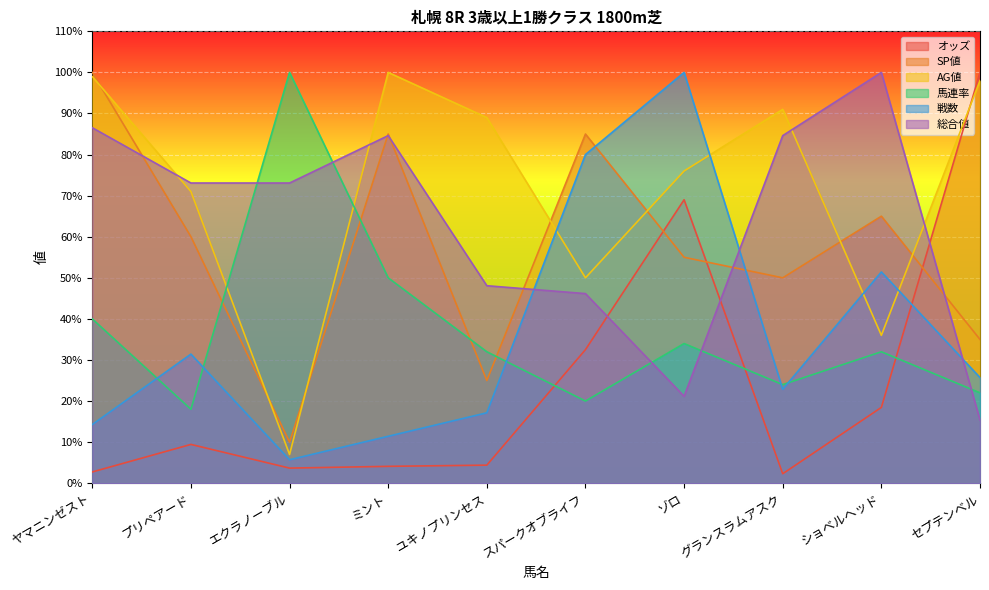

Reading left to right, extract all data points from this chart.

オッズ: ヤマニンゼスト=2.7	プリペアード=9.4	エクラノーブル=3.7	ミント=4.1	ユキノプリンセス=4.4	スパークオブライフ=32.5	ゾロ=69.0	グランスラムアスク=2.3	ショベルヘッド=18.5	セプテンベル=100.0
SP値: ヤマニンゼスト=100.0	プリペアード=60.0	エクラノーブル=10.0	ミント=85.0	ユキノプリンセス=25.0	スパークオブライフ=85.0	ゾロ=55.0	グランスラムアスク=50.0	ショベルヘッド=65.0	セプテンベル=35.0
AG値: ヤマニンゼスト=99.0	プリペアード=71.0	エクラノーブル=7.0	ミント=100.0	ユキノプリンセス=89.0	スパークオブライフ=50.0	ゾロ=76.0	グランスラムアスク=91.0	ショベルヘッド=36.0	セプテンベル=98.0
馬連率: ヤマニンゼスト=40.0	プリペアード=18.0	エクラノーブル=100.0	ミント=50.0	ユキノプリンセス=32.0	スパークオブライフ=20.0	ゾロ=34.0	グランスラムアスク=24.0	ショベルヘッド=32.0	セプテンベル=22.0
戦数: ヤマニンゼスト=14.3	プリペアード=31.4	エクラノーブル=5.7	ミント=11.4	ユキノプリンセス=17.1	スパークオブライフ=80.0	ゾロ=100.0	グランスラムアスク=22.9	ショベルヘッド=51.4	セプテンベル=25.7
総合値: ヤマニンゼスト=86.5	プリペアード=73.1	エクラノーブル=73.1	ミント=84.6	ユキノプリンセス=48.1	スパークオブライフ=46.2	ゾロ=21.2	グランスラムアスク=84.6	ショベルヘッド=100.0	セプテンベル=15.4